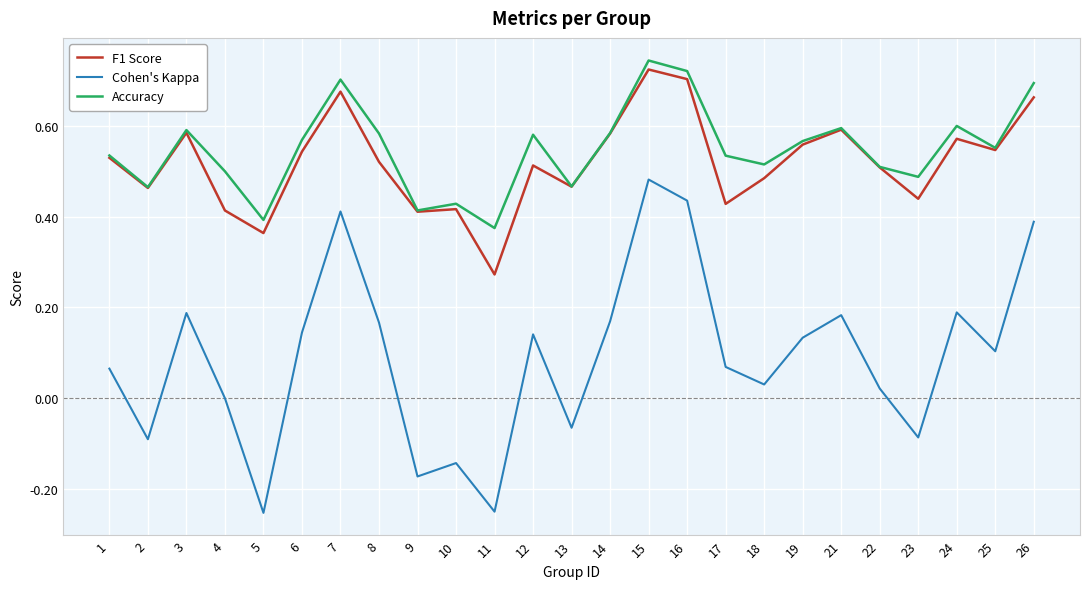

Is the value of F1 Score at 19 greater than the value of Accuracy at 14?

No